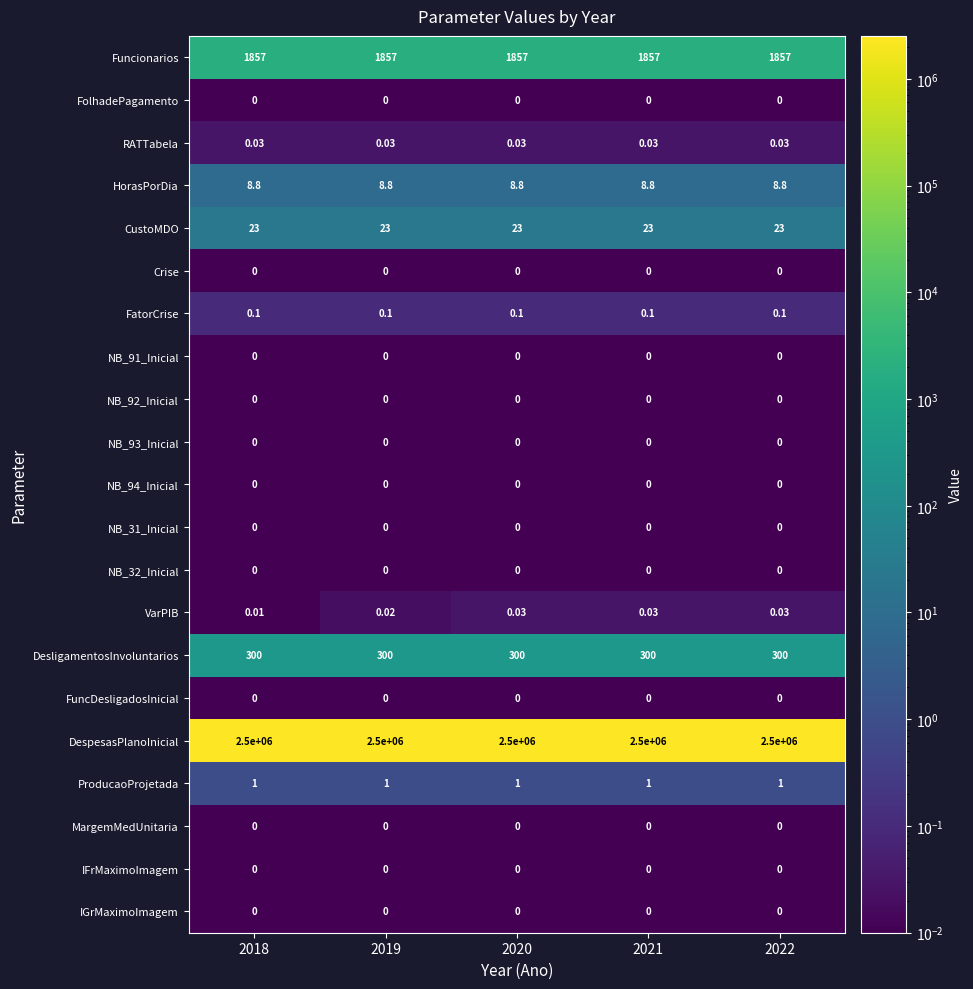

Which series changed the most between 2018 and 2021?

VarPIB